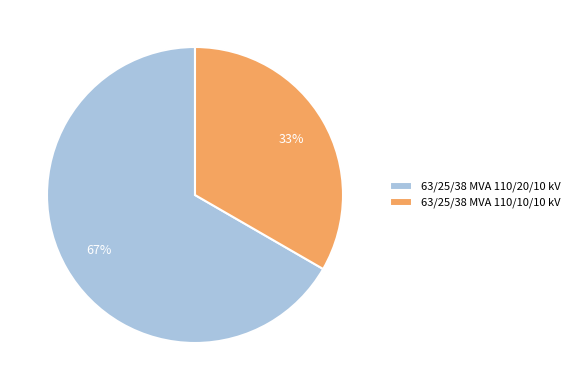

How many segments does this pie chart have?

2